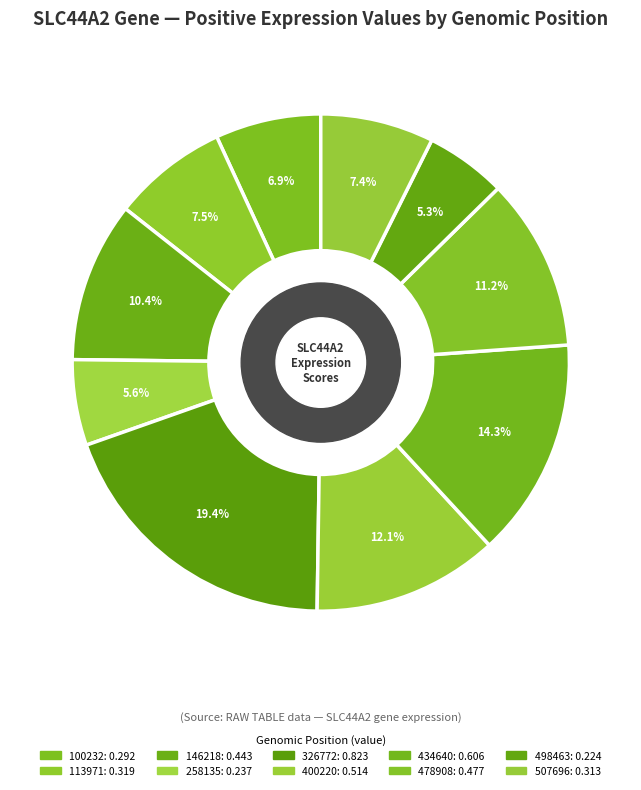

Count the number of slices in the pie.

10